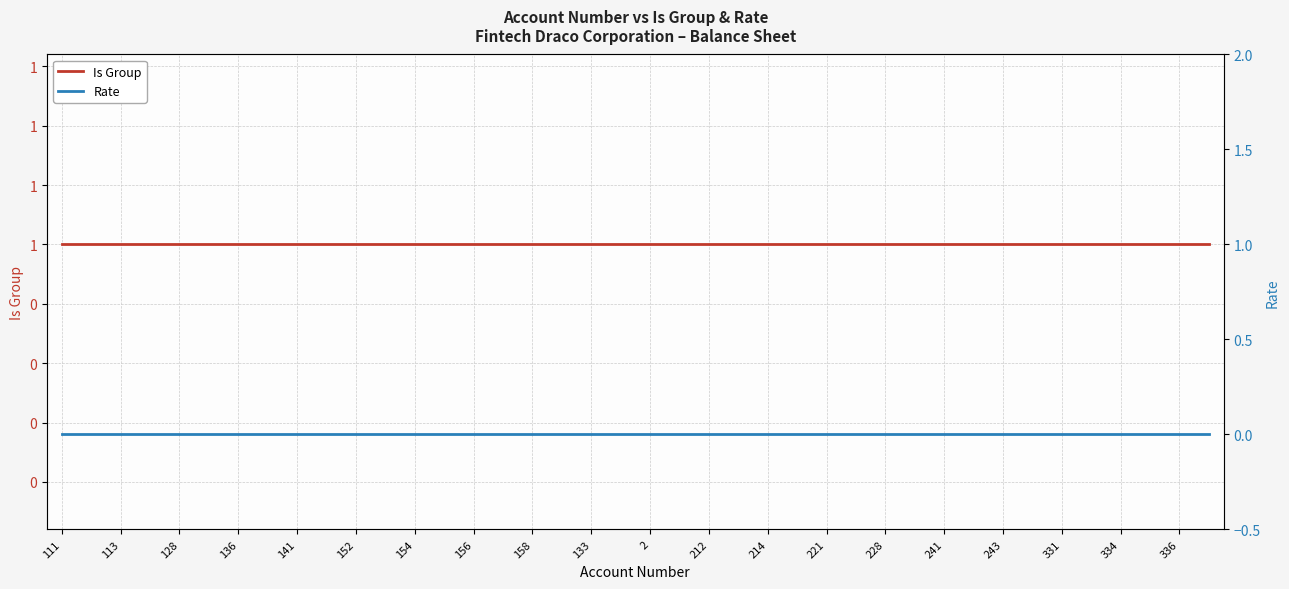

Does the chart display data point markers on the line(s)?

No